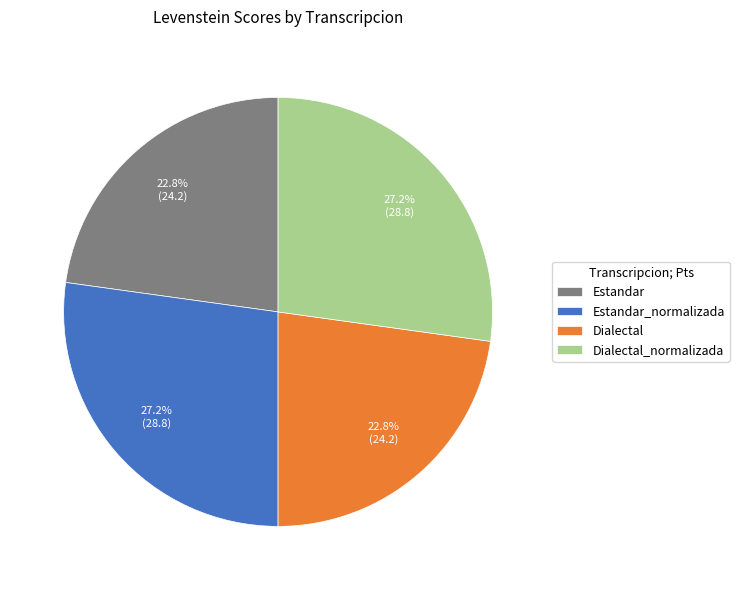

What is the ratio of the value at Dialectal to the value at Estandar?

1.0